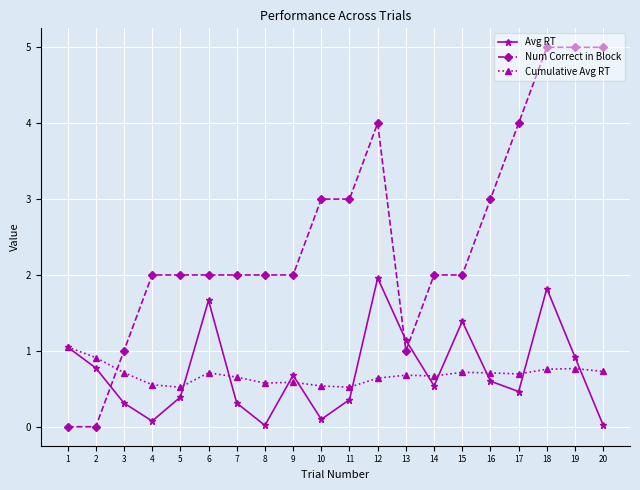

Which series has the largest range (max minus min)?

Num Correct in Block